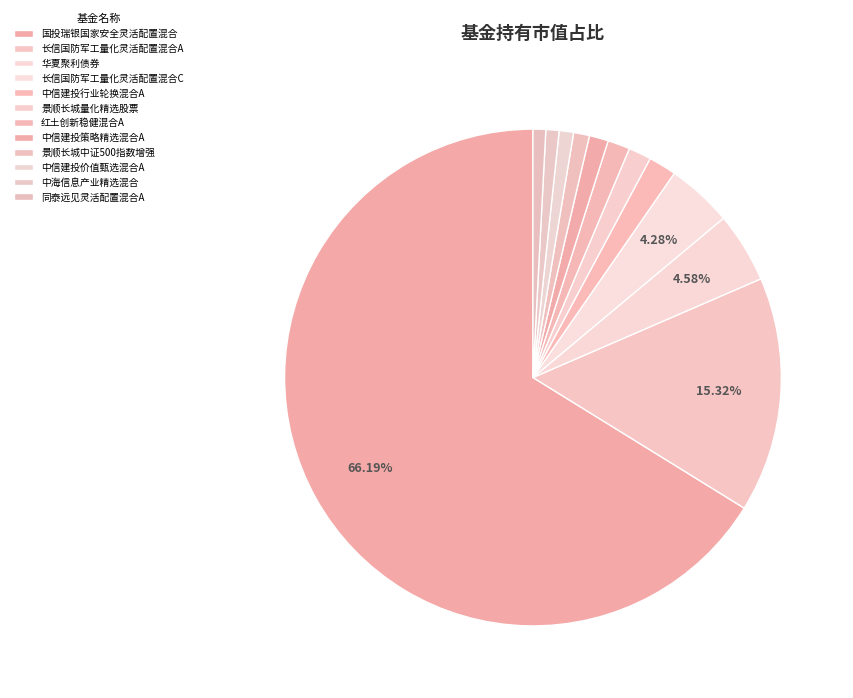

How many segments does this pie chart have?

12